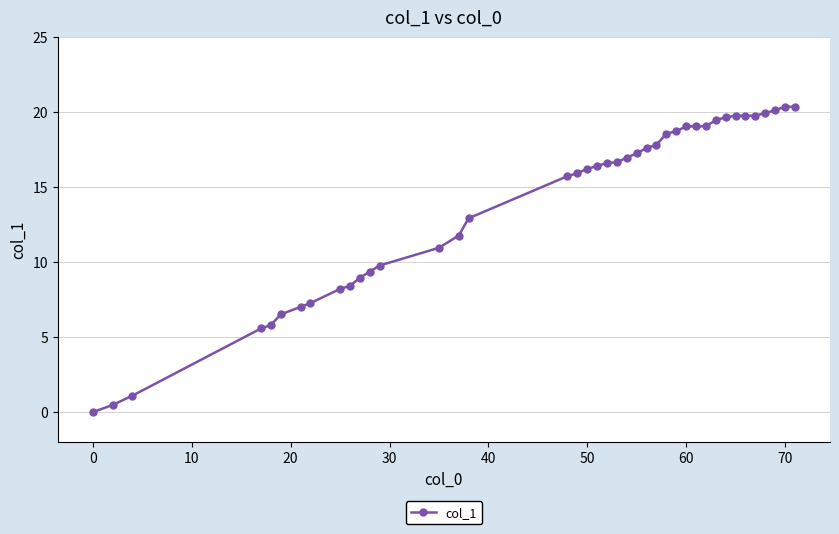

What is the maximum value shown in the chart?

20.4